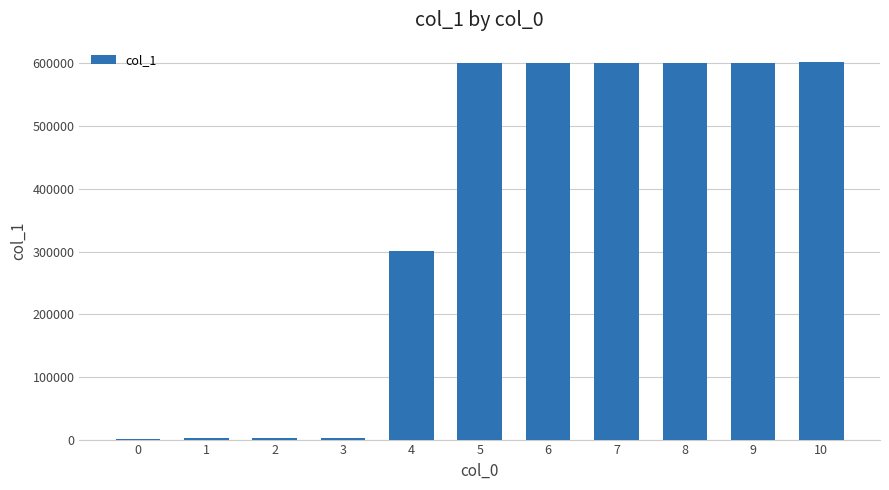

What is the sum of all values?

3915578